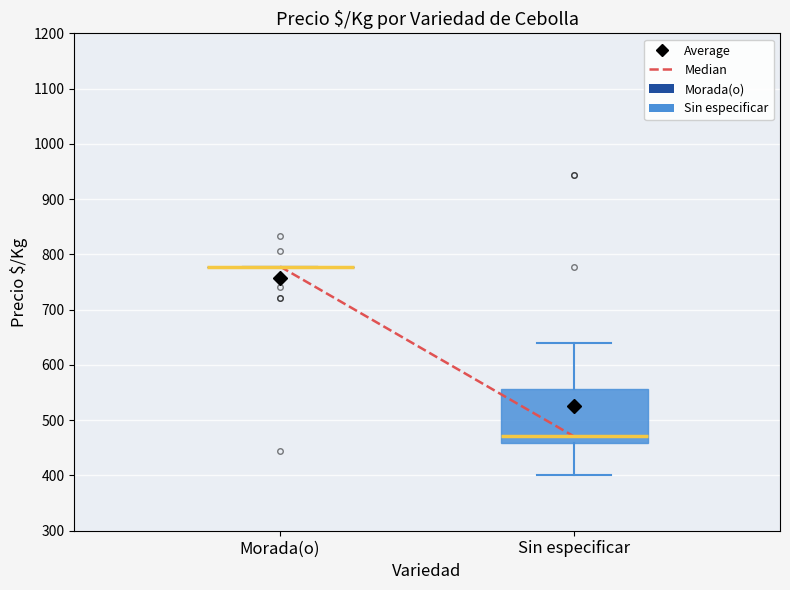

Where is the upper edge of the box for Sin especificar on the y-axis? The values are not printed on the chart, so give them approximately, as read against the axis.

560